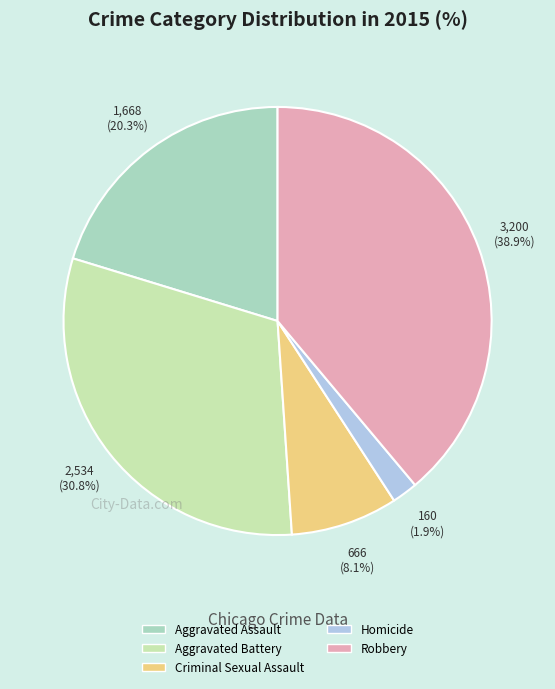

To the nearest percent, what is the difference between the Criminal Sexual Assault and Homicide slice percentages?

6%